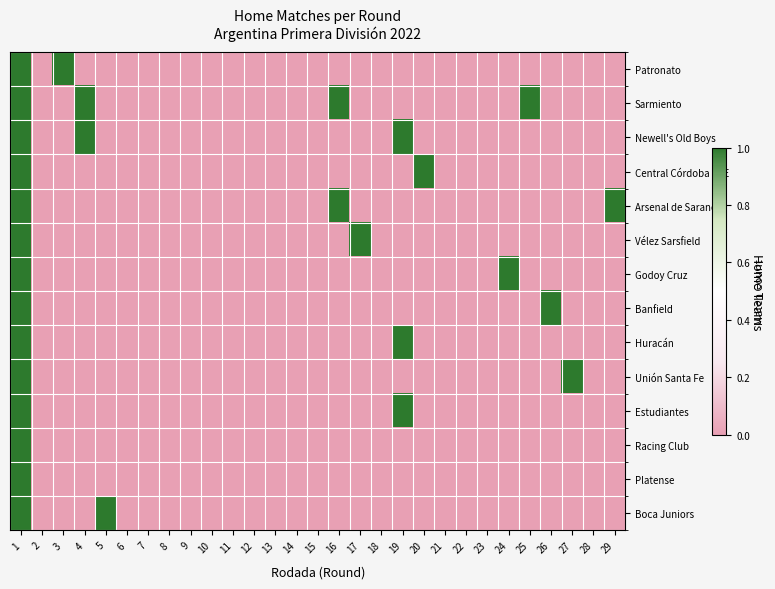

What is the spread (max minus min) of values at 19?

1